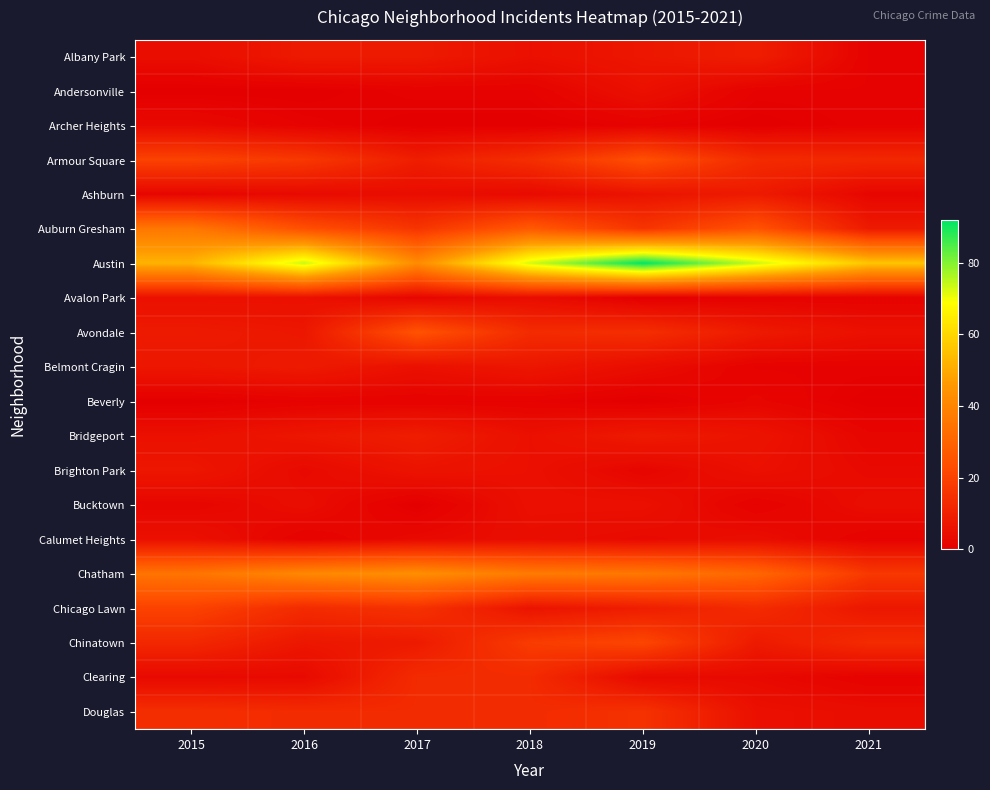

Rank the series by their maximum value, from lowest to highest.

Beverly, Archer Heights, Andersonville, Avalon Park, Bucktown, Calumet Heights, Brighton Park, Ashburn, Belmont Cragin, Albany Park, Bridgeport, Clearing, Douglas, Chicago Lawn, Chinatown, Armour Square, Avondale, Auburn Gresham, Chatham, Austin